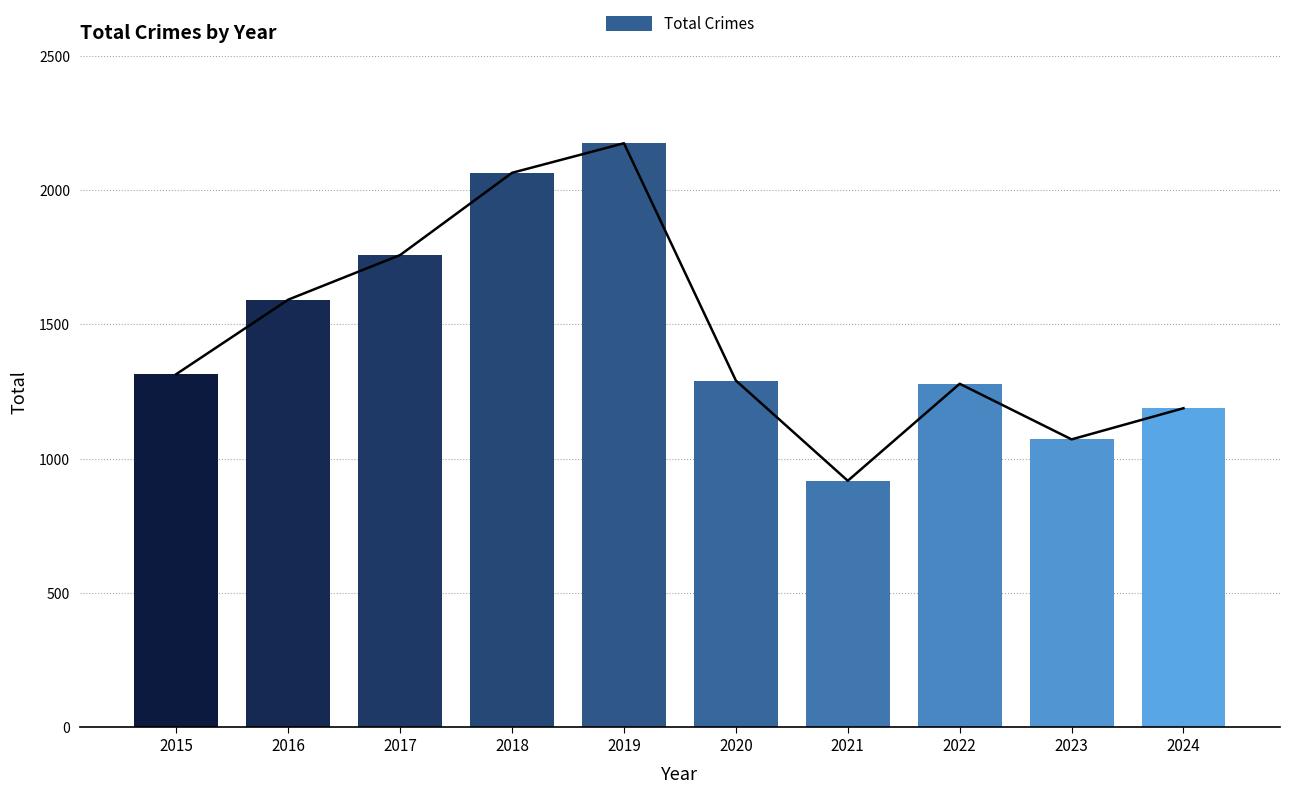

What is the sum of all values?

14651